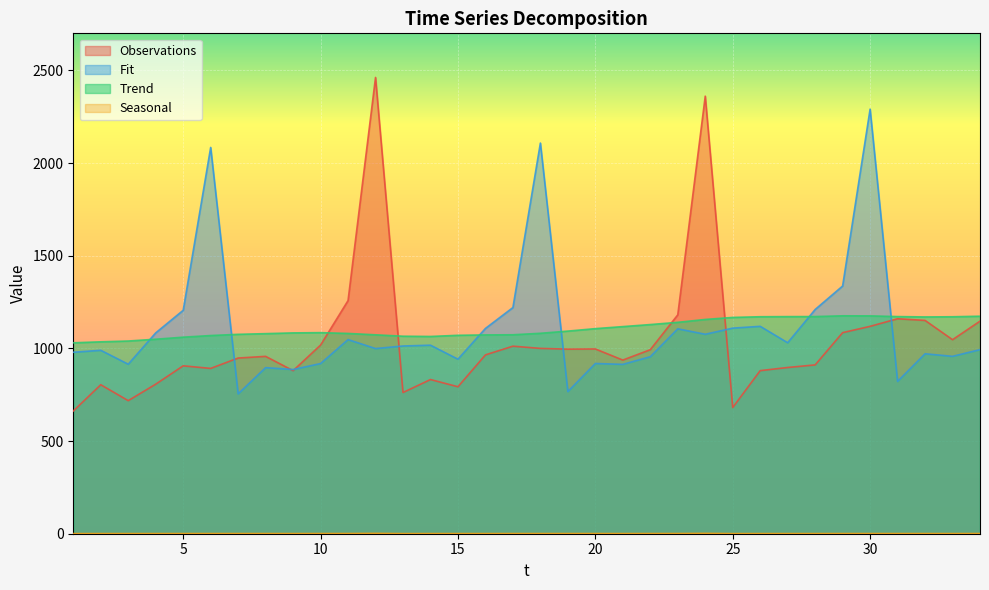

At which label is Fit closest to 1522?

29